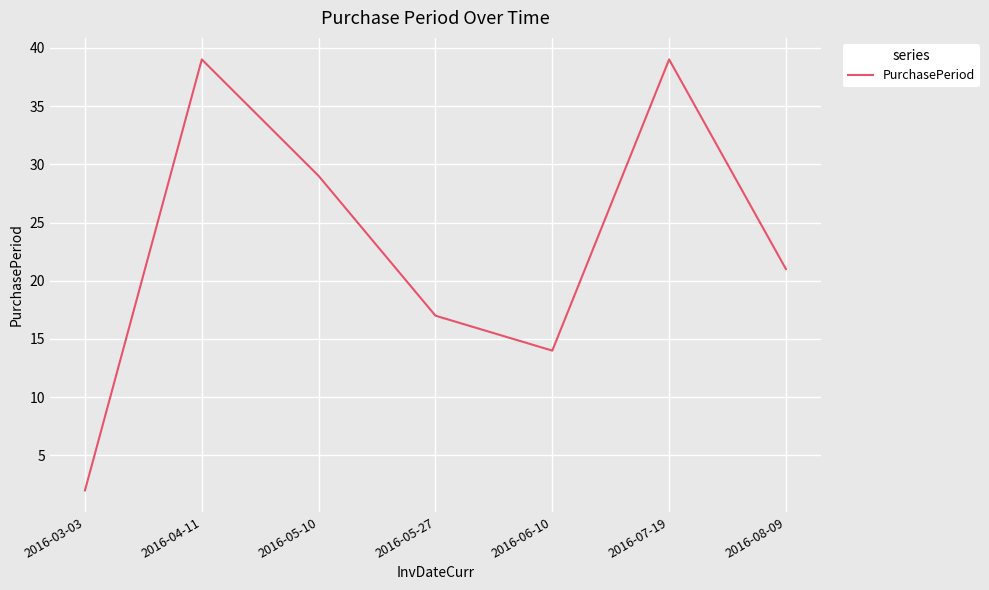

What is the maximum value shown in the chart?

39